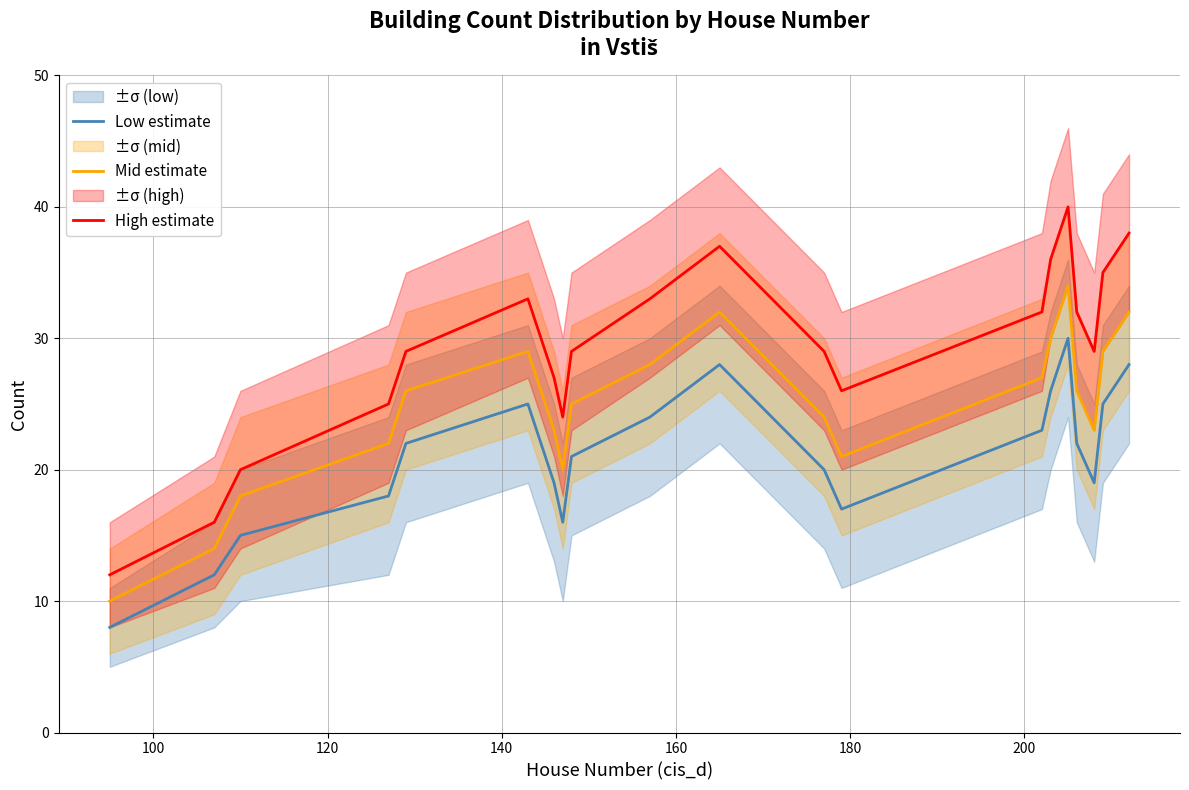

True or false: Low estimate and Mid estimate intersect in this chart.

False